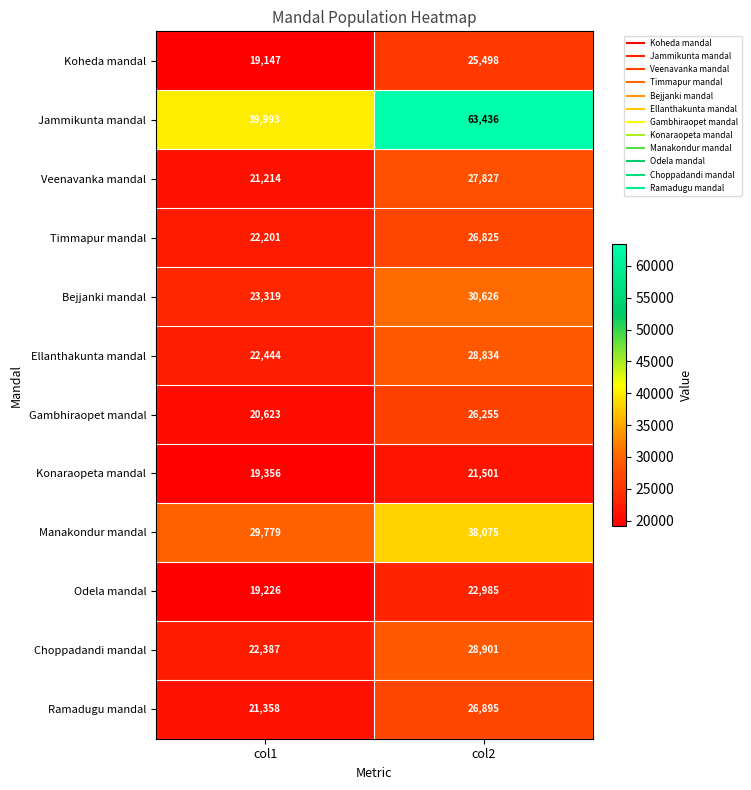

Where is Odela mandal nearest to the value 21105?

col1